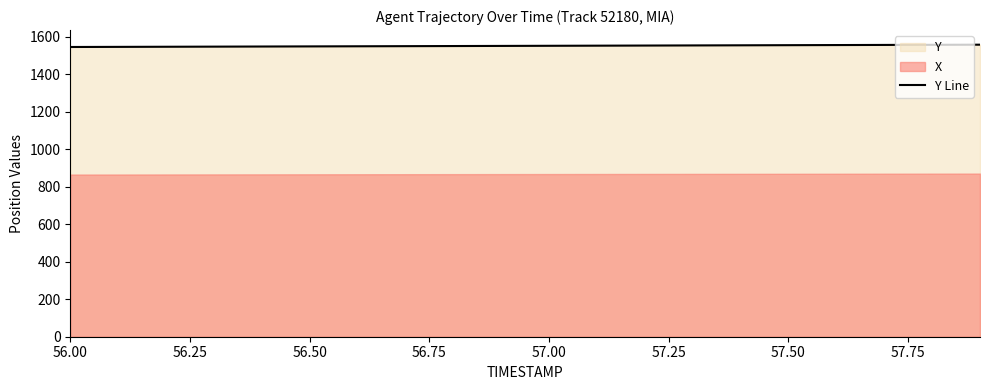

True or false: Y Line has a value of 2197.6 at 56.50.

False